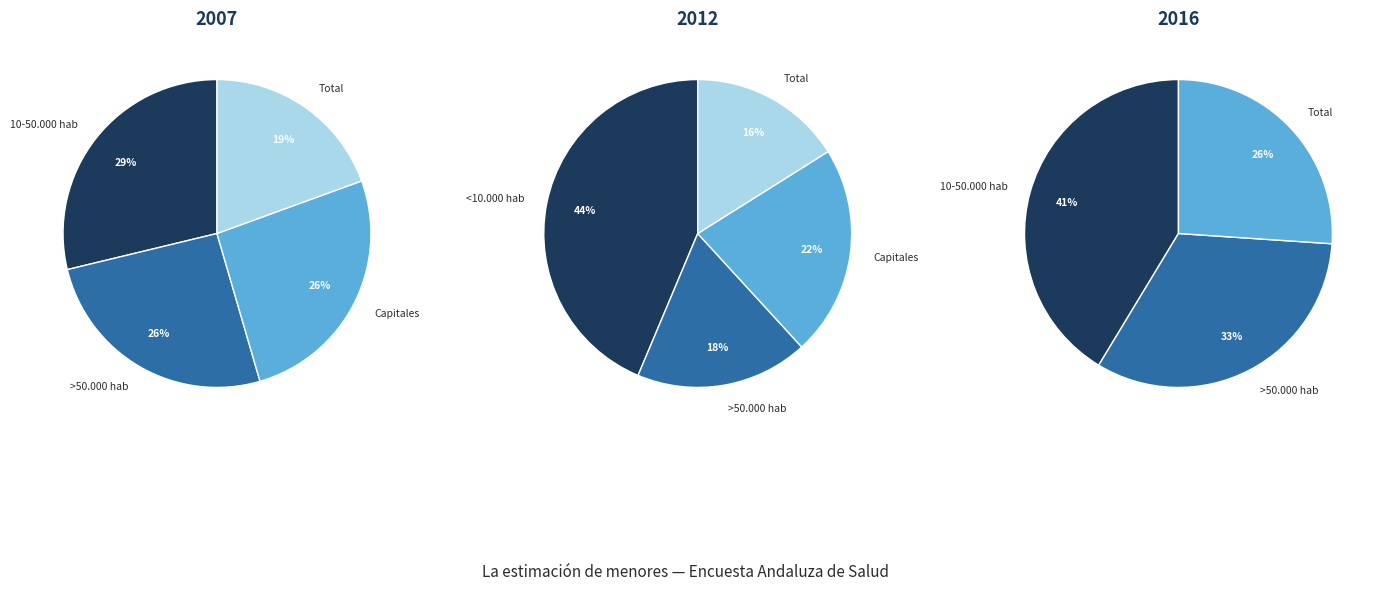

How many slices are in this pie chart?

4